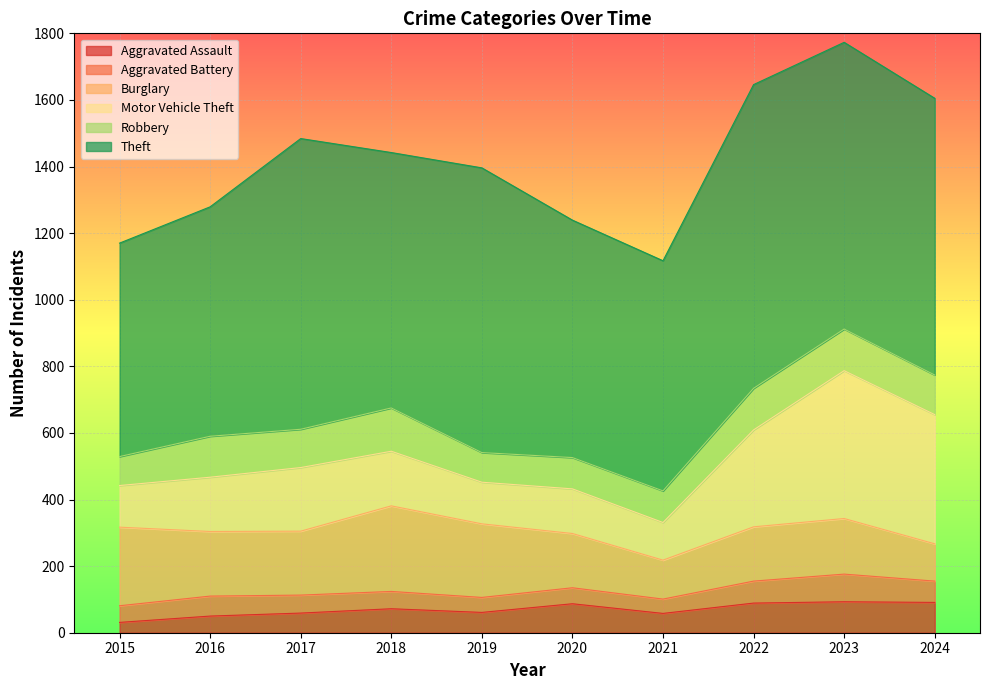

What is the average value of the Aggravated Assault series?

69